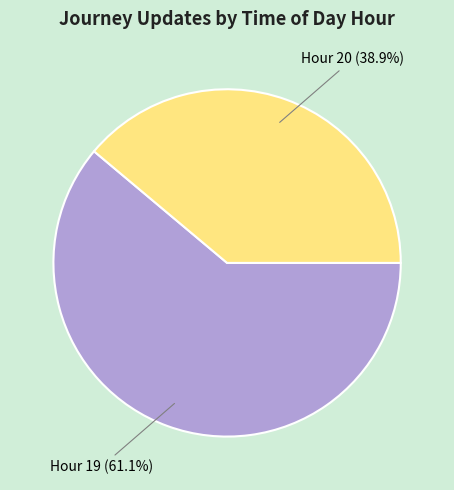

Combined, do Hour 19 and Hour 20 account for over 50%?

Yes